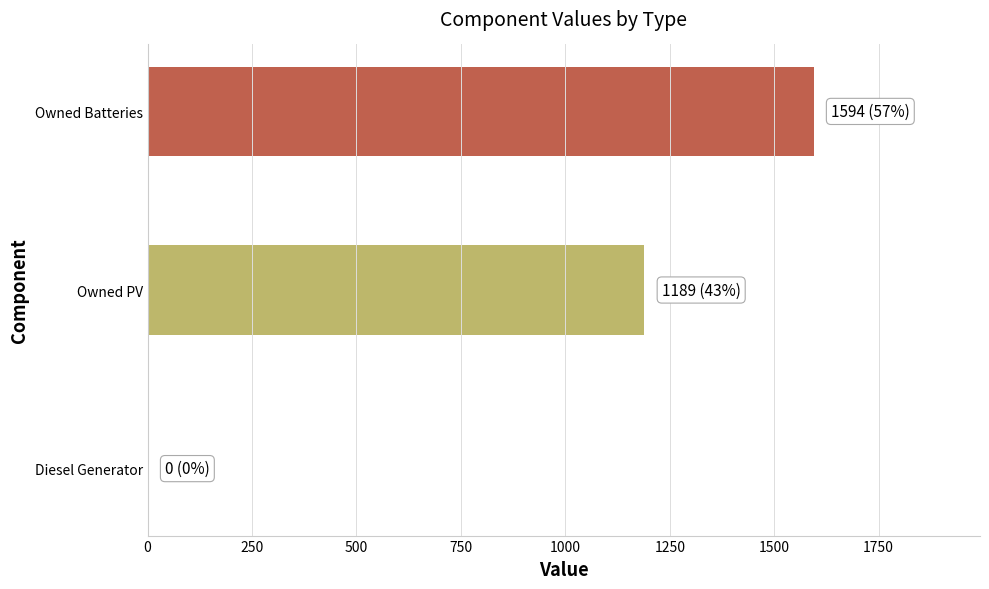

True or false: the data shows 1189 at Owned PV.

True